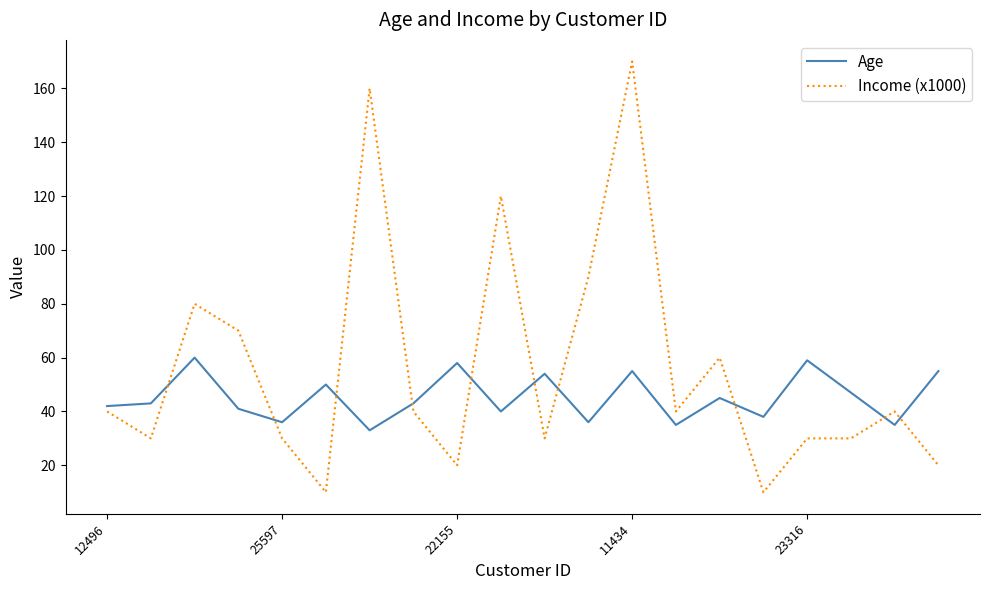

True or false: Income (x1000) and Age cross at least once.

True